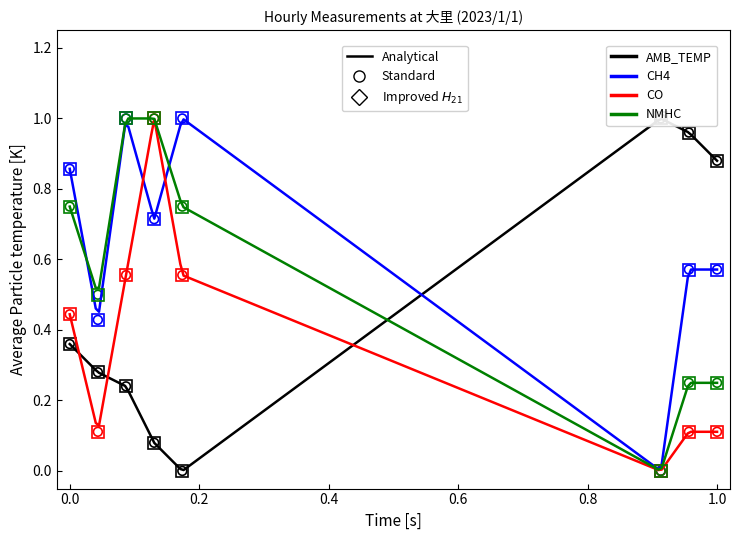

At how many categories does at least one series exceed 0?

8